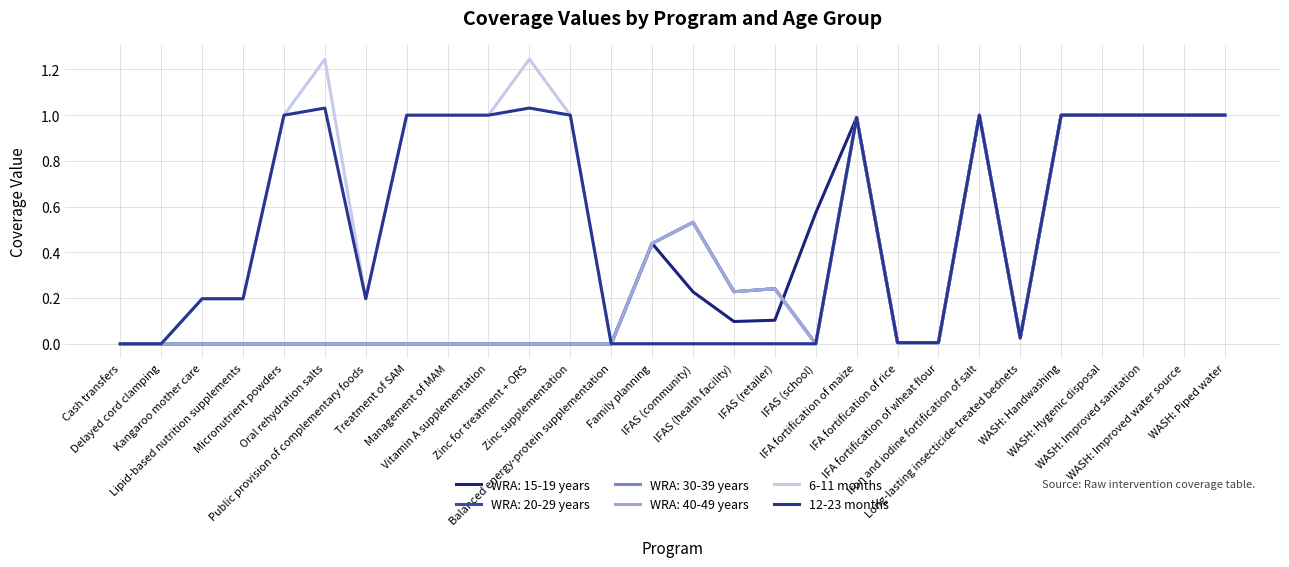

True or false: 12-23 months and 6-11 months intersect in this chart.

False